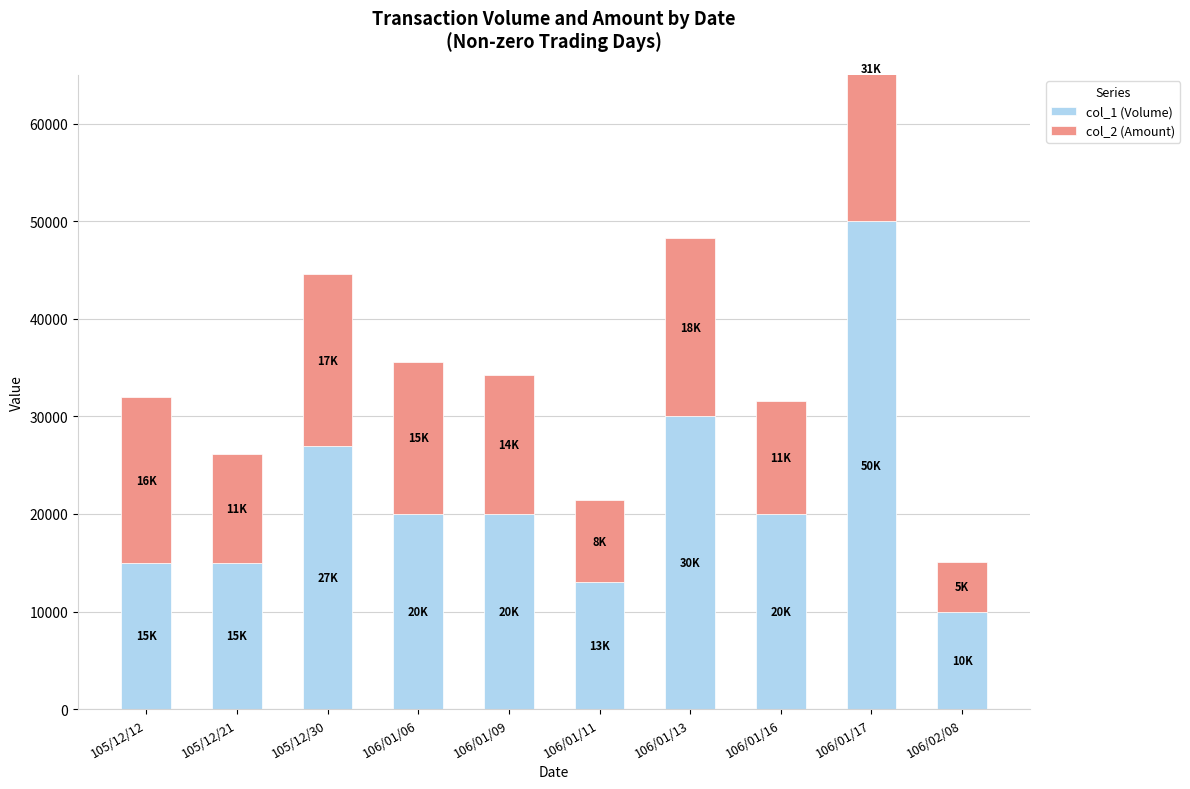

What is the sum of all col_1 (Volume) values?

220000